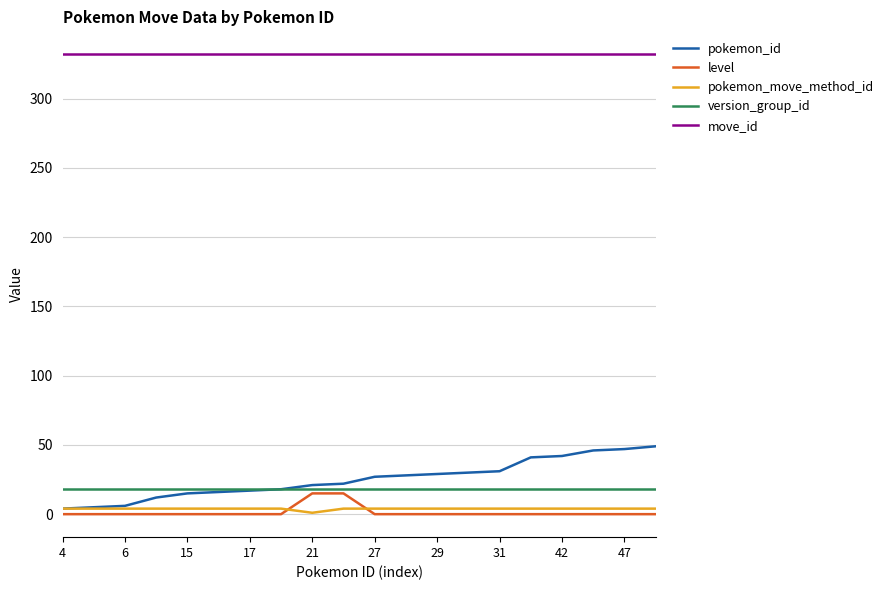

Count the number of data series in this chart.

5